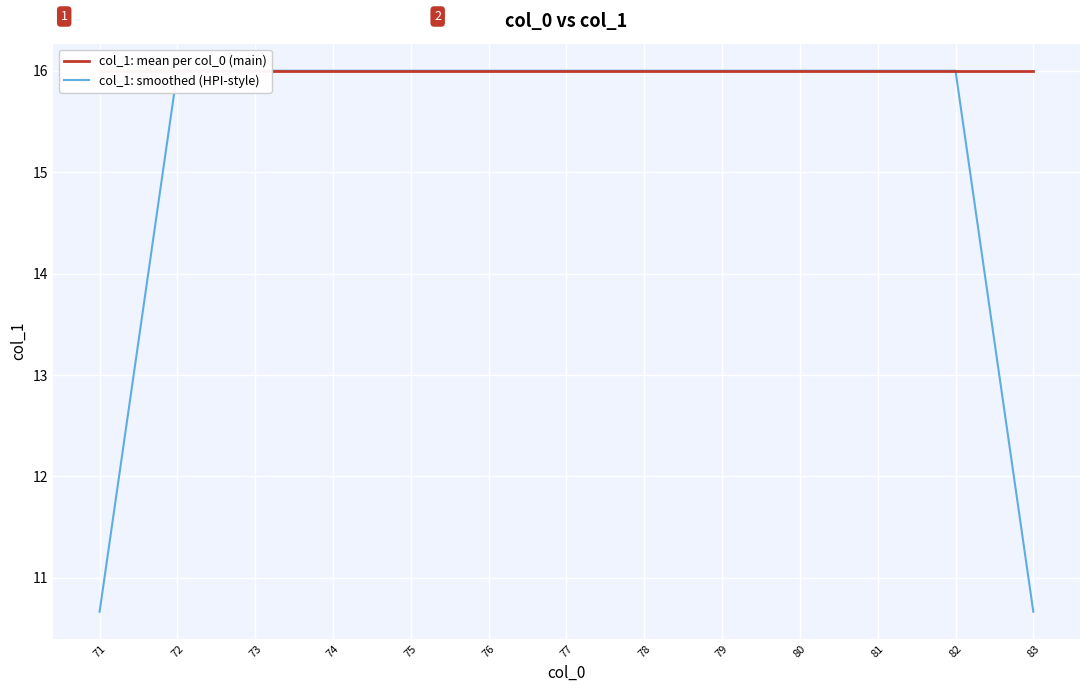

What are all the series names shown in the legend?

col_1: mean per col_0 (main), col_1: smoothed (HPI-style)